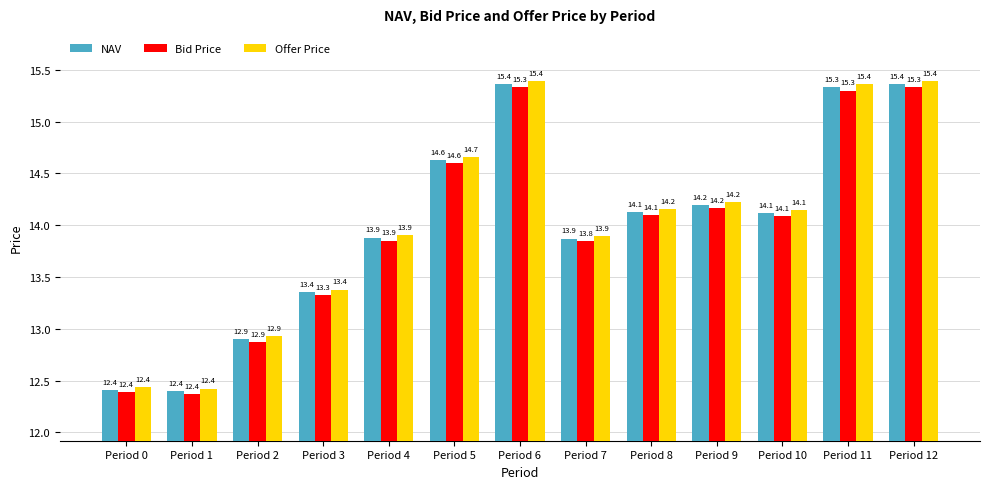

What is the highest value of the Offer Price series?

15.4